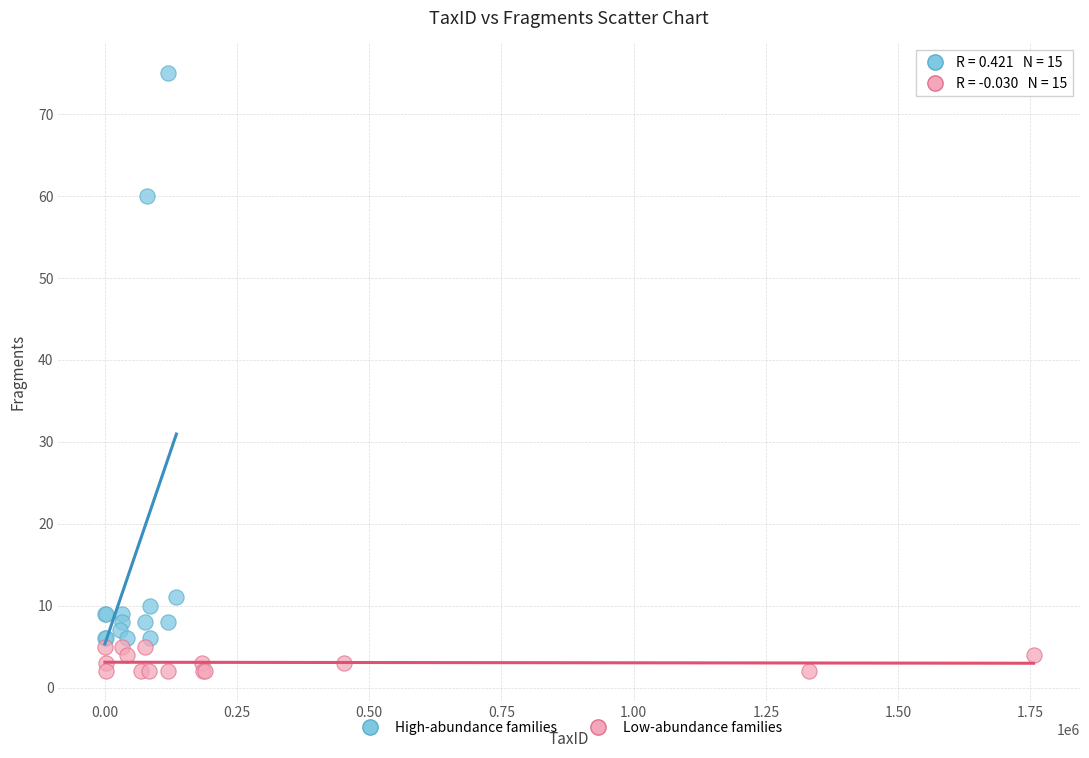

Which series has the largest Y range (max minus min)?

High-abundance families